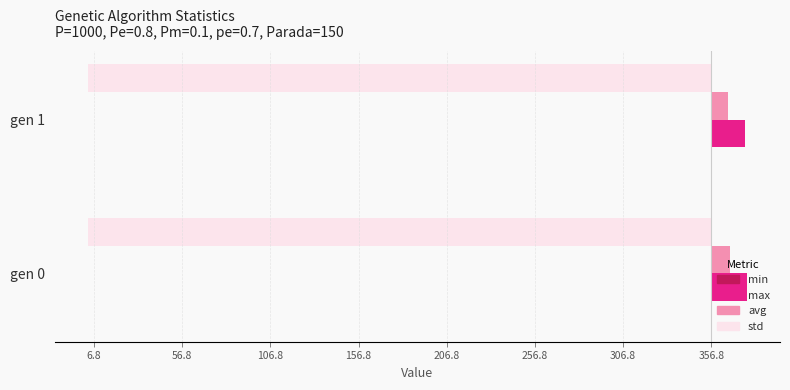

Count the number of categories in the chart.

2